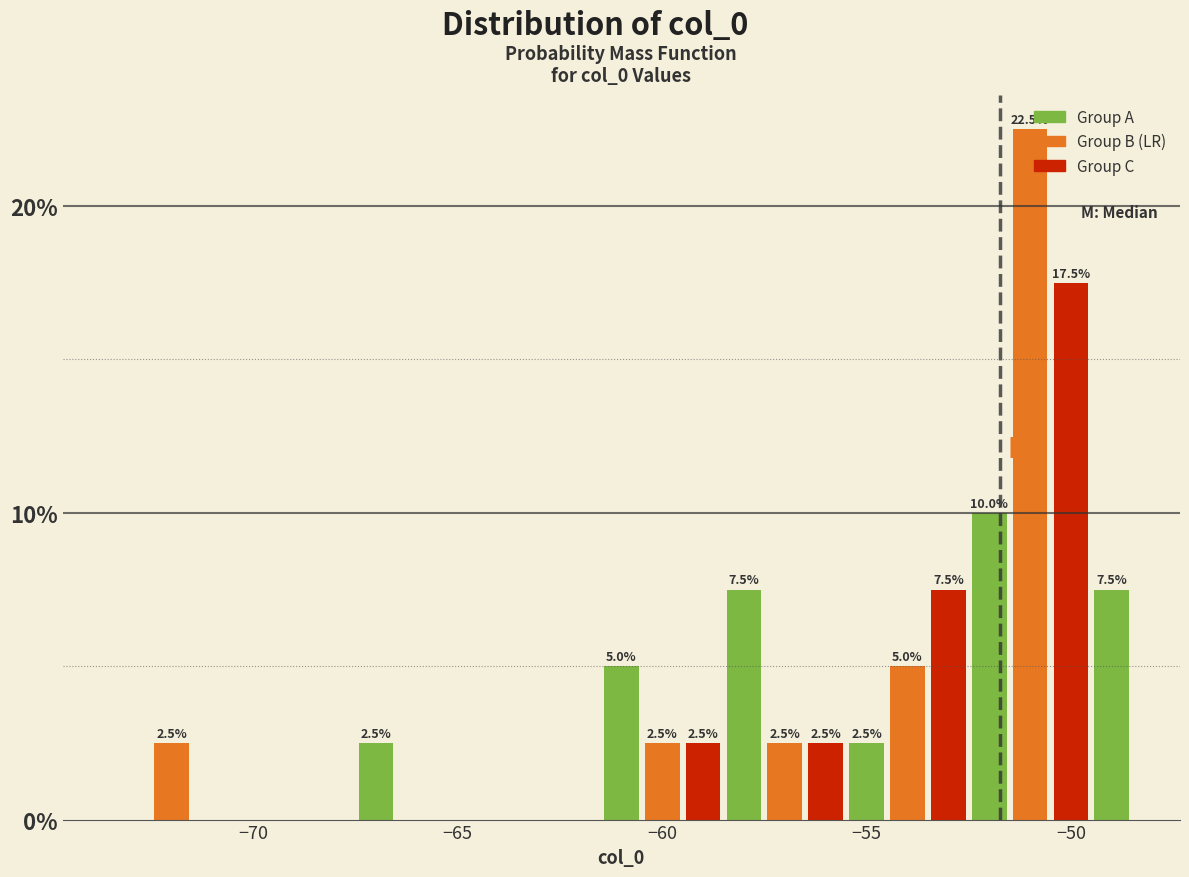

Read against the x-axis, roughly where is the centre of the tallest bar?

-51.0